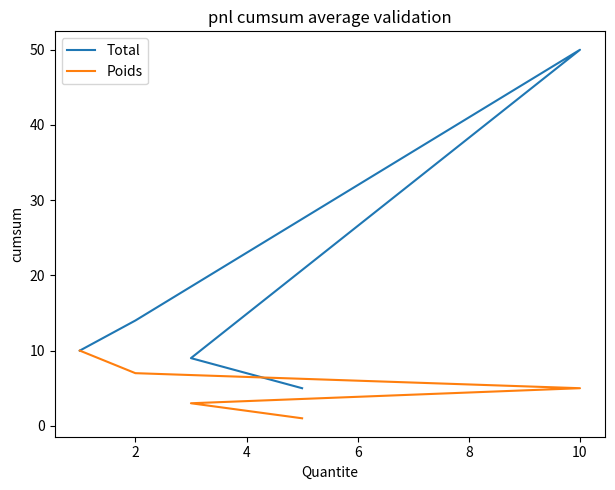

What is the difference between the second highest and minimum values in the Poids series?

6